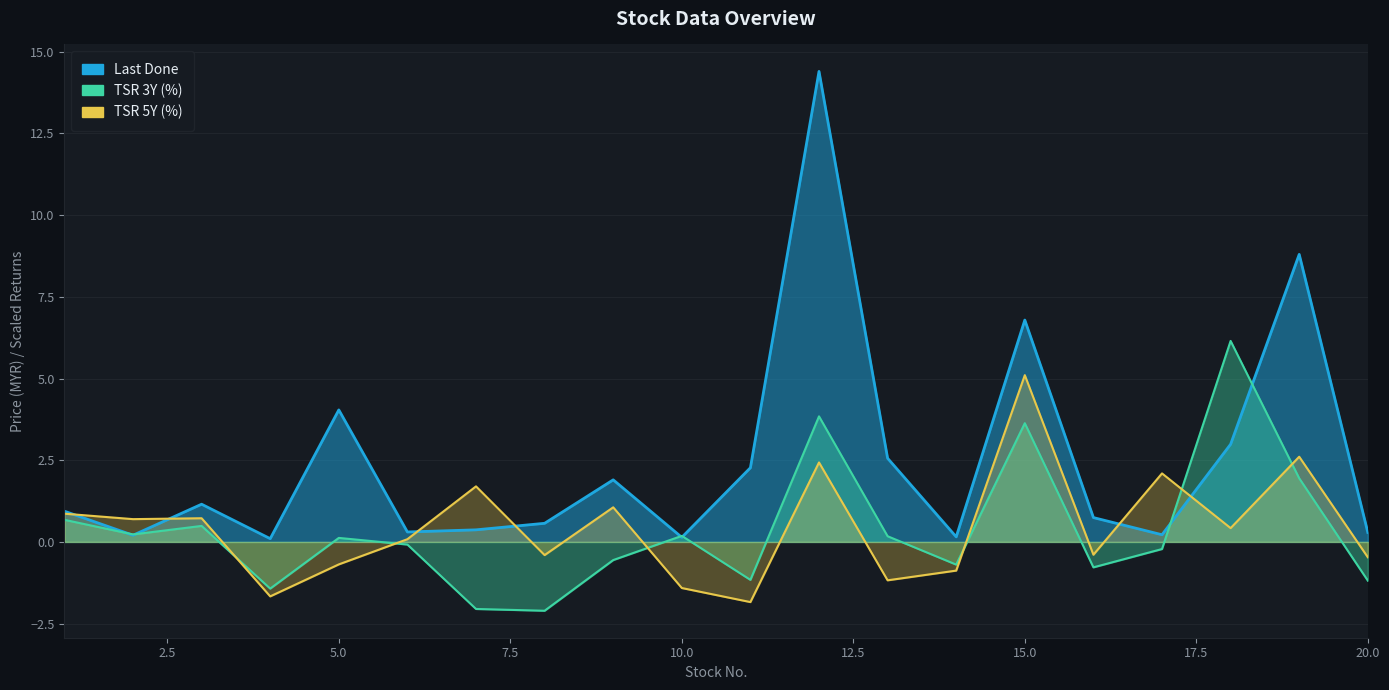

Reading right to left, what are all the values shown in this chart?

Last Done: 0.3	8.8	3.0	0.2	0.7	6.8	0.2	2.6	14.4	2.3	0.1	1.9	0.6	0.4	0.3	4.0	0.1	1.2	0.2	0.9
Total Shareholder Returns (3 Years) [%]: -1.2	1.9	6.2	-0.2	-0.8	3.6	-0.7	0.2	3.8	-1.2	0.2	-0.6	-2.1	-2.1	-0.1	0.1	-1.4	0.5	0.2	0.7
Total Shareholder Returns (5 Years) [%]: -0.5	2.6	0.4	2.1	-0.4	5.1	-0.9	-1.2	2.4	-1.8	-1.4	1.1	-0.4	1.7	0.1	-0.7	-1.7	0.7	0.7	0.9